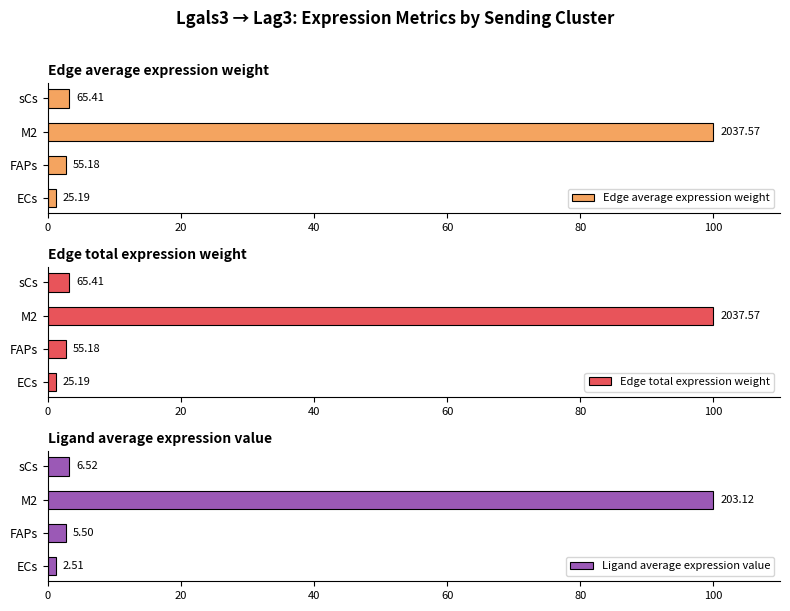

At how many categories does at least one series exceed 89?

1